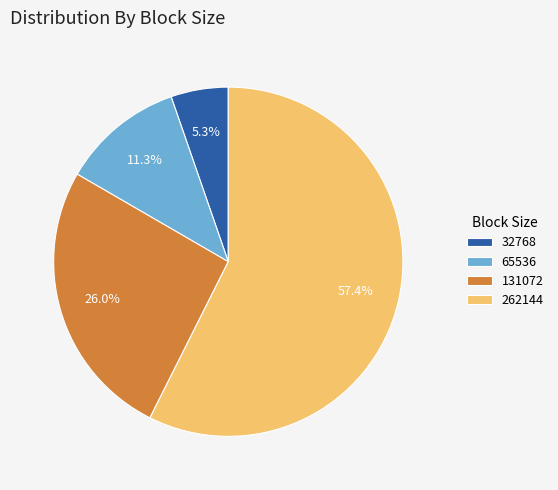

What percentage is NOT represented by 262144?

42.6%